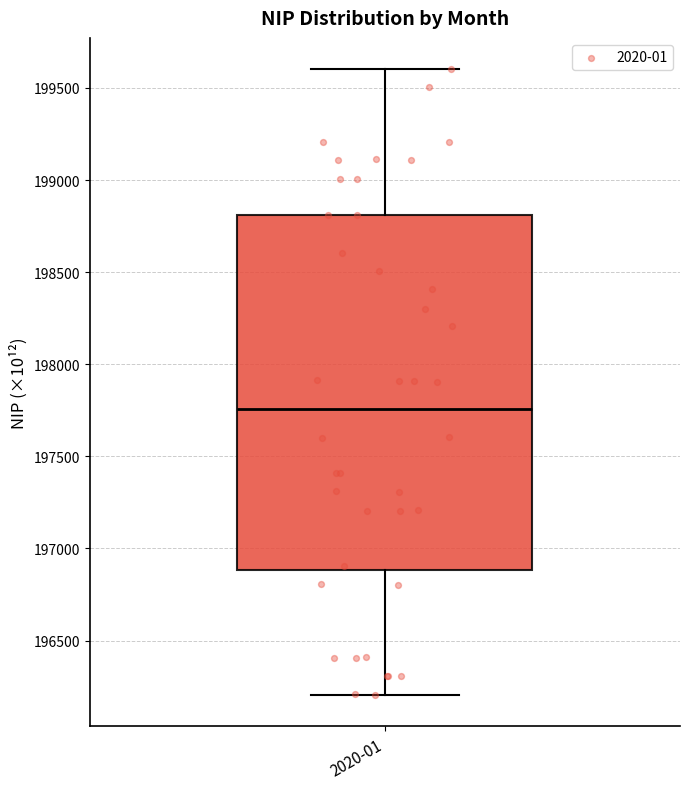

Where does the upper whisker of the box for 2020-01 end on the y-axis? The values are not printed on the chart, so give them approximately, as read against the axis.

199600